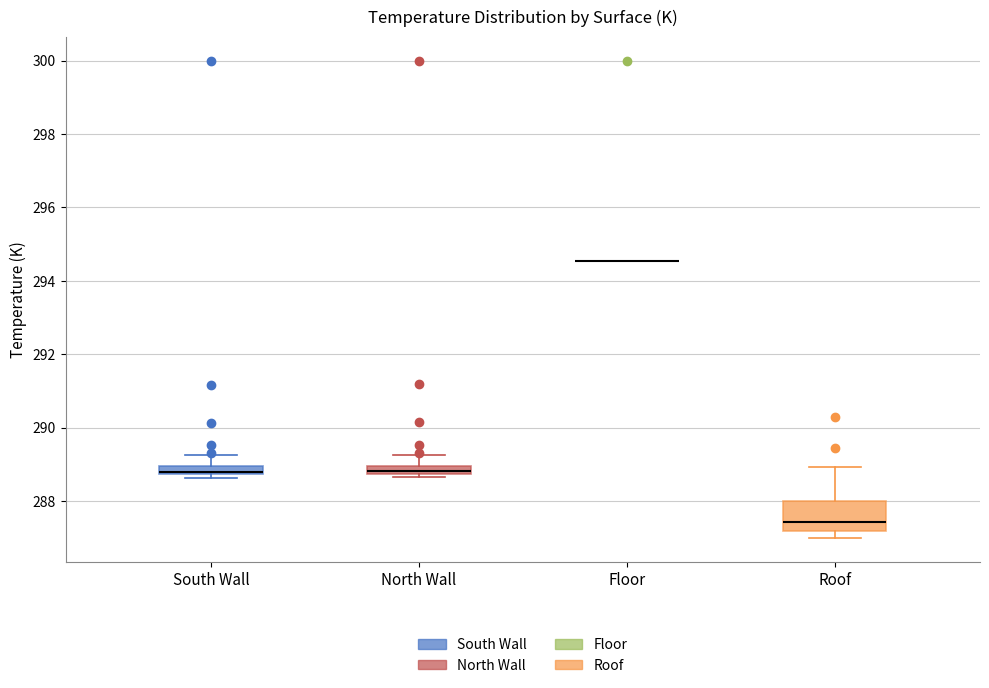

Where does the median line of the box for Roof sit on the y-axis? The values are not printed on the chart, so give them approximately, as read against the axis.

287.4